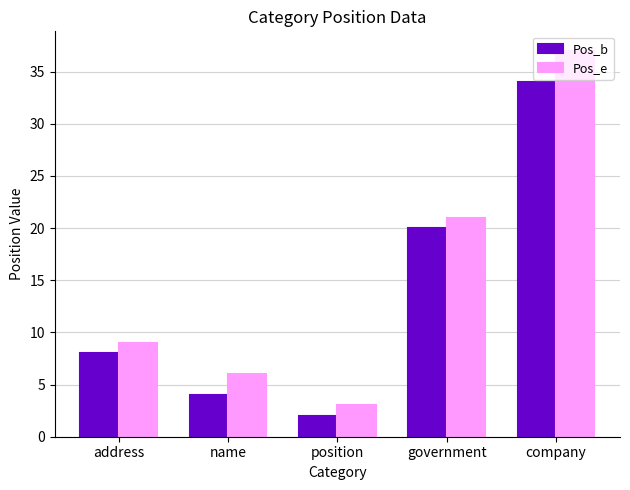

Does the chart contain any negative values?

No